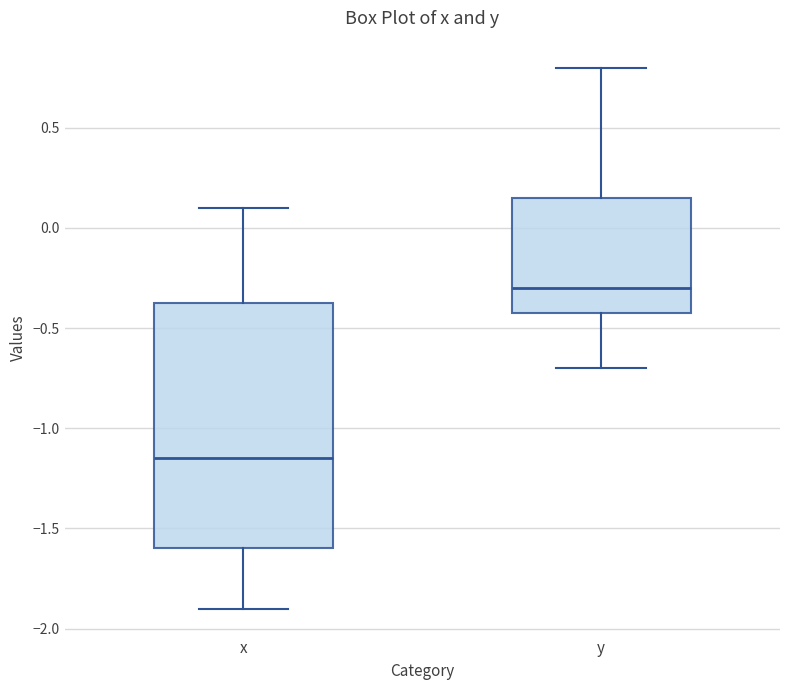

Reading left to right, read every box against the y-axis: the position of its median line, the range the box covers, and the ends of its whiskers. The values are not printed on the chart, so give them approximately, as read against the axis.

x: median -1.15, box -1.60 to -0.35, whiskers -1.90 to 0.10
y: median -0.30, box -0.40 to 0.15, whiskers -0.70 to 0.80